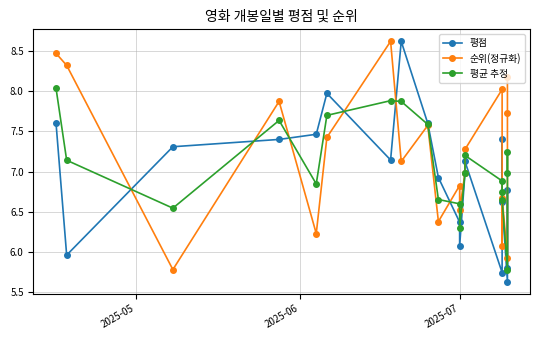

True or false: 평점 has more than 2 points higher than both neighbors.

True